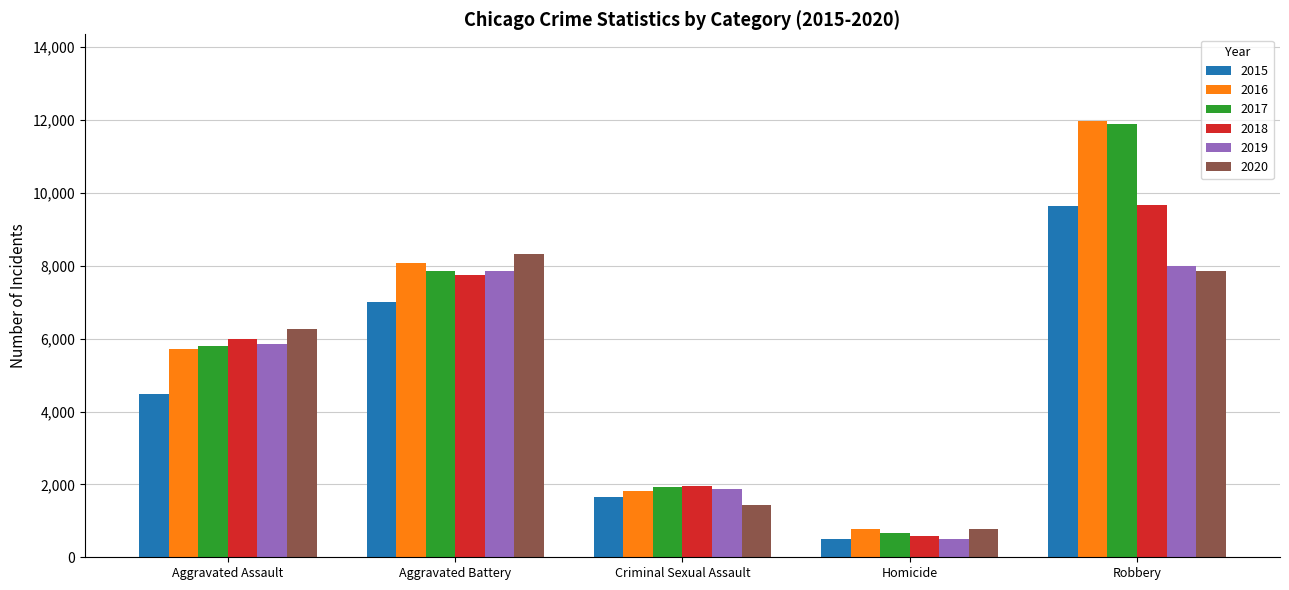

Which category has the highest value in the 2016 series?

Robbery